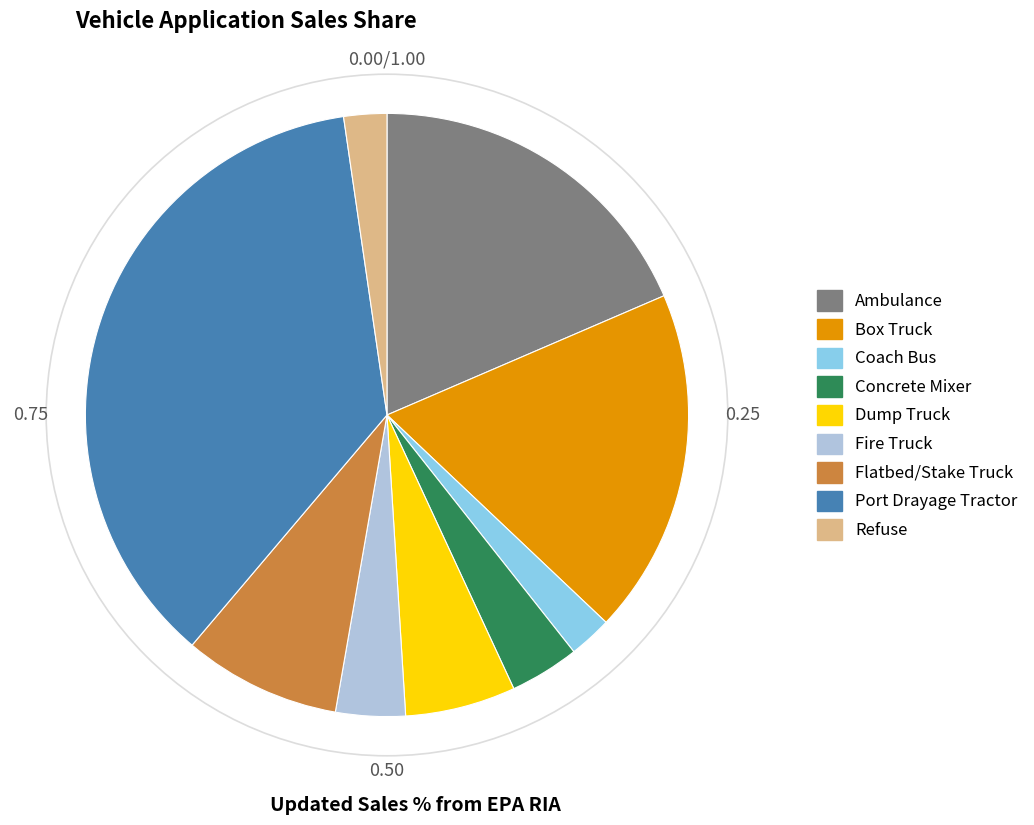

Does Fire Truck account for over 50% of the chart?

No